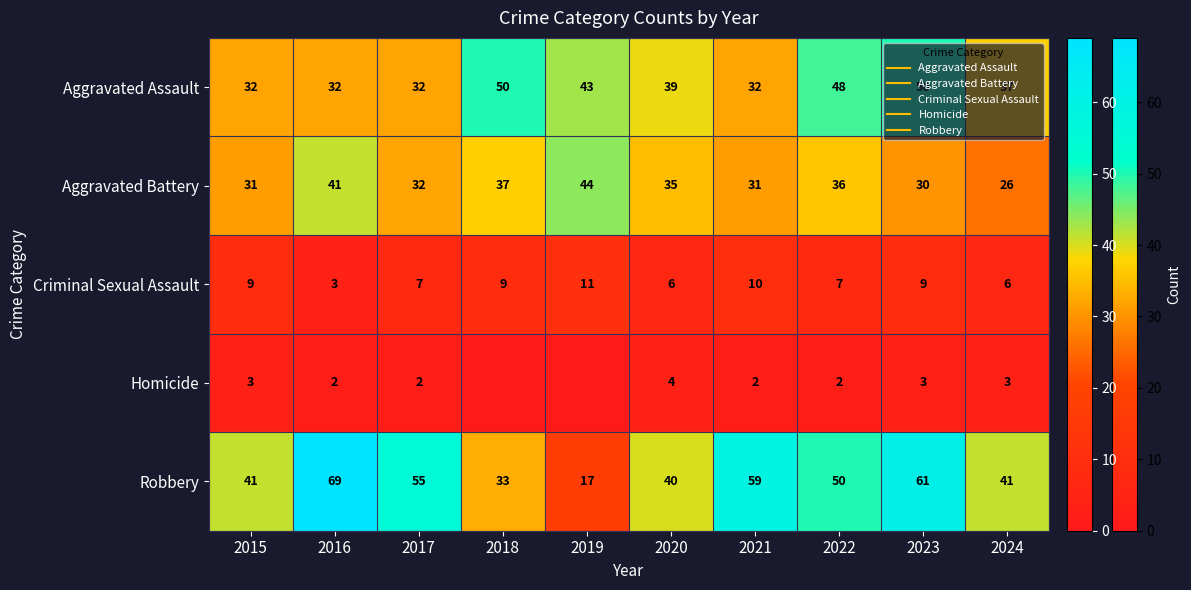

Which series has the widest spread of values?

Robbery